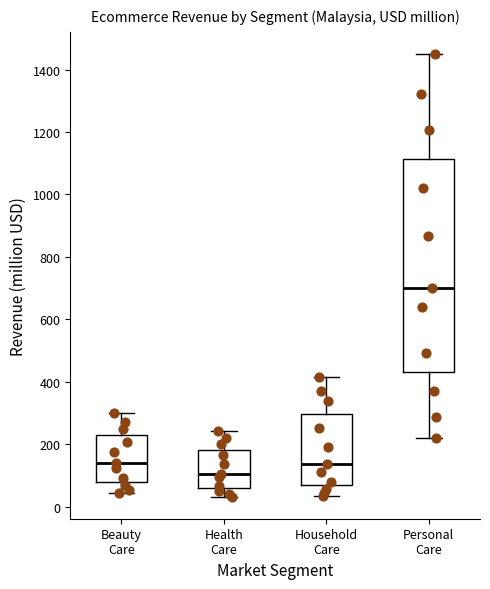

Reading left to right, transcribe this box plot: for each box, give where its median line is, the range the box spans, and where its two whiskers end, as read against the y-axis. The values are not printed on the chart, so give them approximately, as read against the axis.

Beauty Care: median 140, box 80 to 220, whiskers 40 to 300
Health Care: median 100, box 60 to 180, whiskers 40 to 240
Household Care: median 140, box 60 to 300, whiskers 40 to 420
Personal Care: median 700, box 440 to 1120, whiskers 220 to 1460